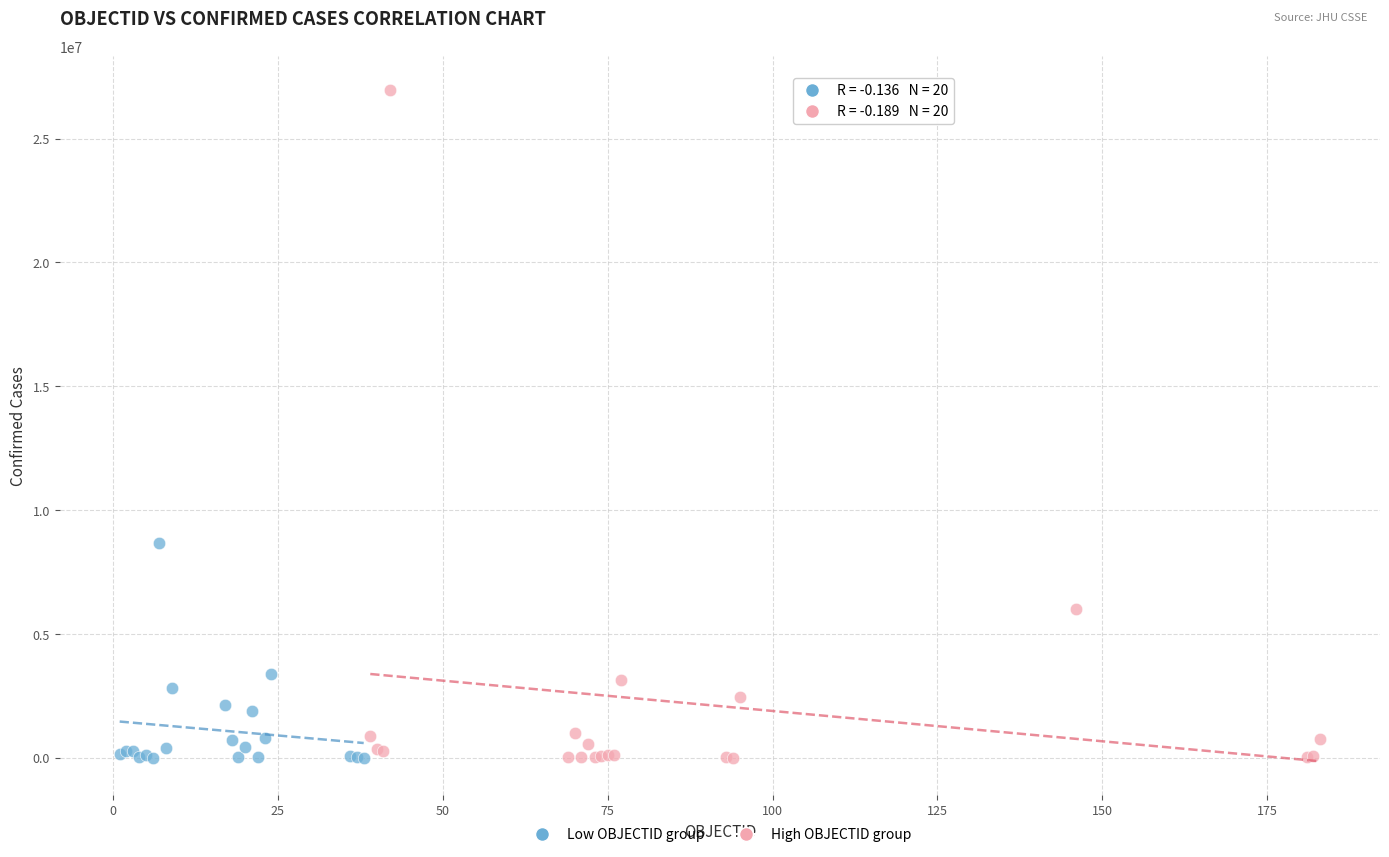

What are all the series names shown in the legend?

Low OBJECTID group, High OBJECTID group